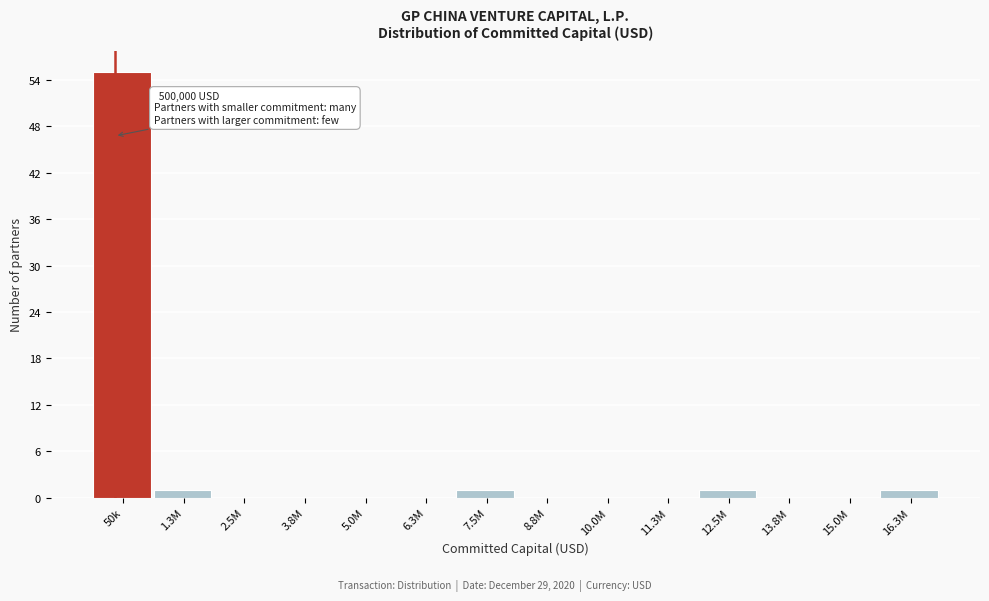

Reading left to right, extract all data points from this chart.

50k=55	1.3M=1	2.5M=0	3.8M=0	5.0M=0	6.3M=0	7.5M=1	8.8M=0	10.0M=0	11.3M=0	12.5M=1	13.8M=0	15.0M=0	16.3M=1